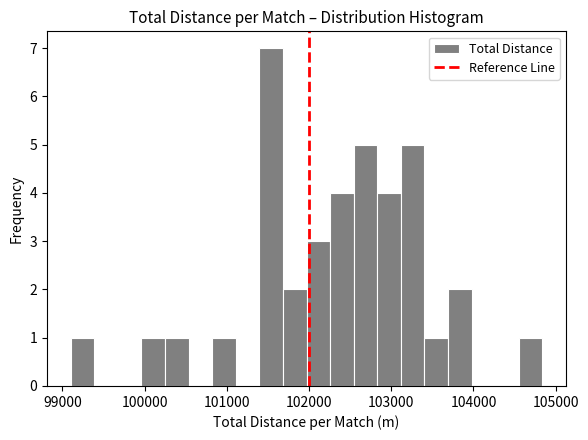

Around what value on the x-axis is the tallest bar? Give the approximate position of its centre, as read against the axis.

101500